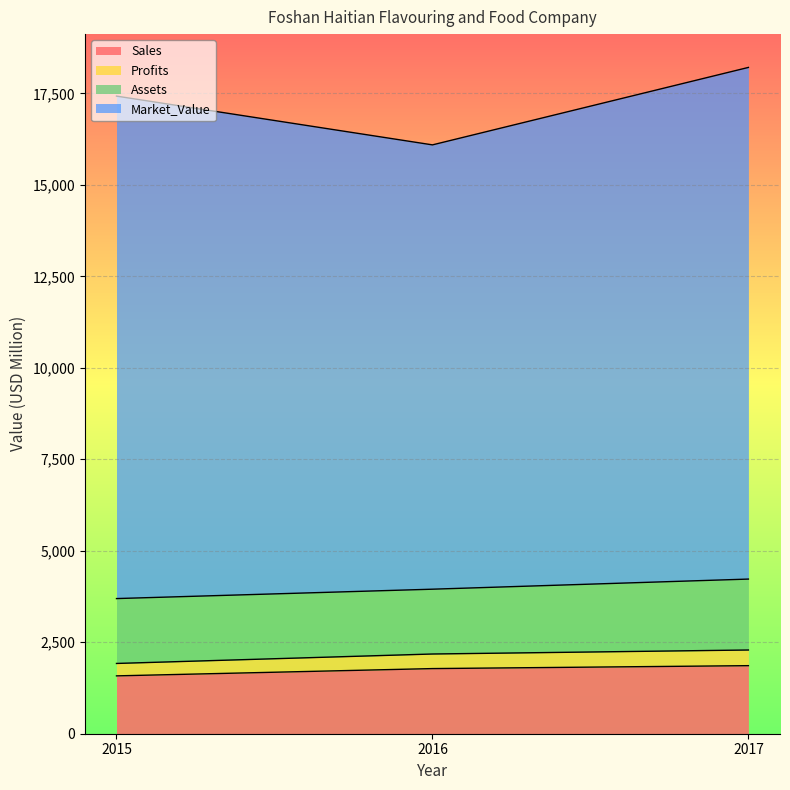

Does the chart display data point markers on the line(s)?

No